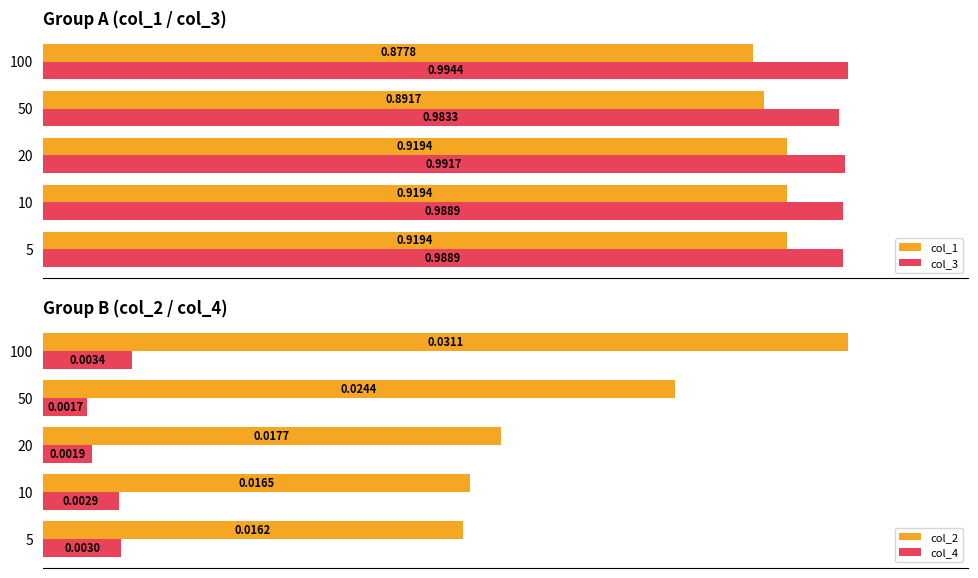

At how many categories does at least one series exceed 0?

5